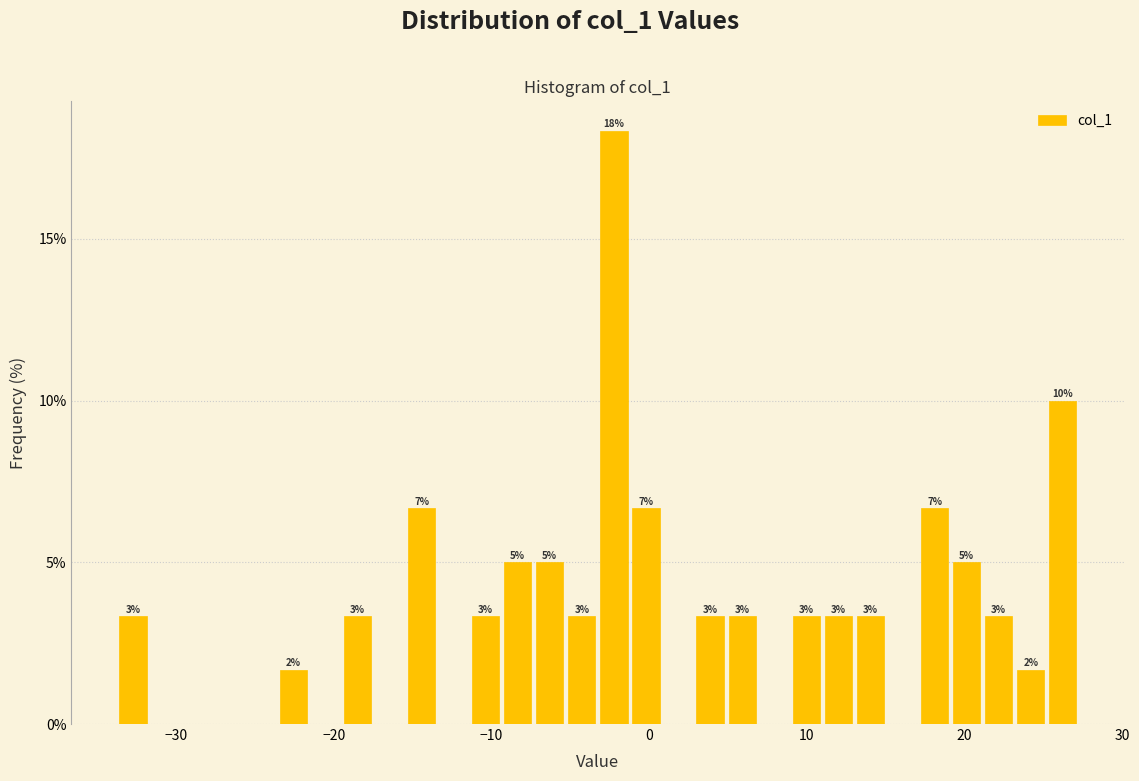

Around what value on the x-axis is the tallest bar? Give the approximate position of its centre, as read against the axis.

-2